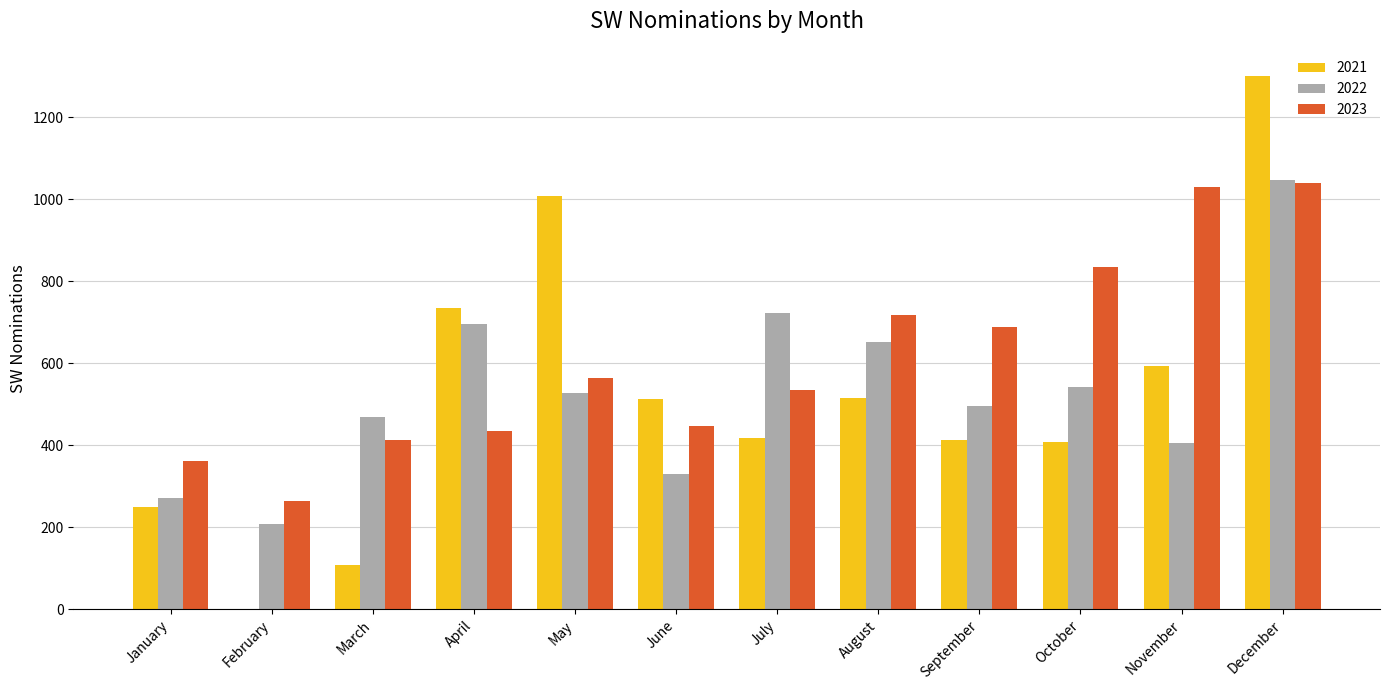

Which series changed the most between September and December?

2021